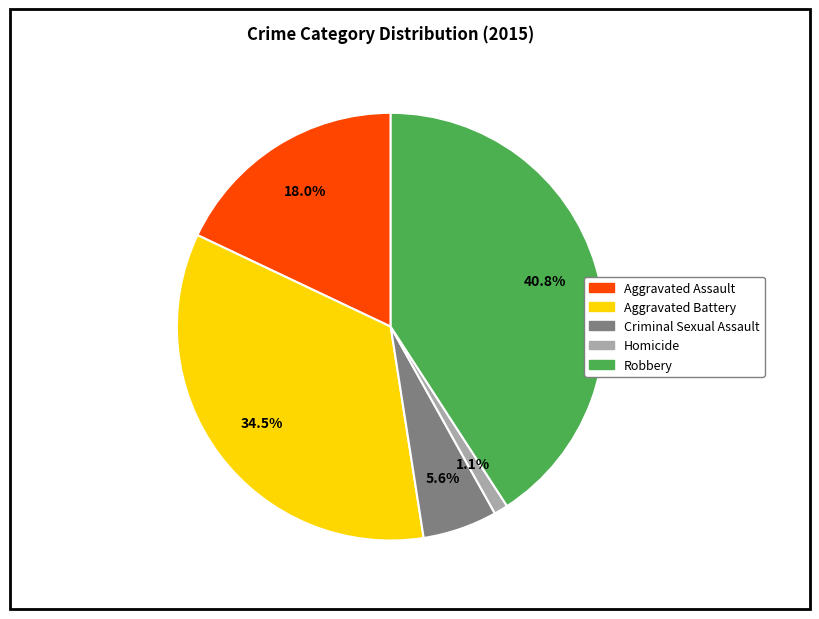

What percentage is the Criminal Sexual Assault slice, to the nearest percent?

6%